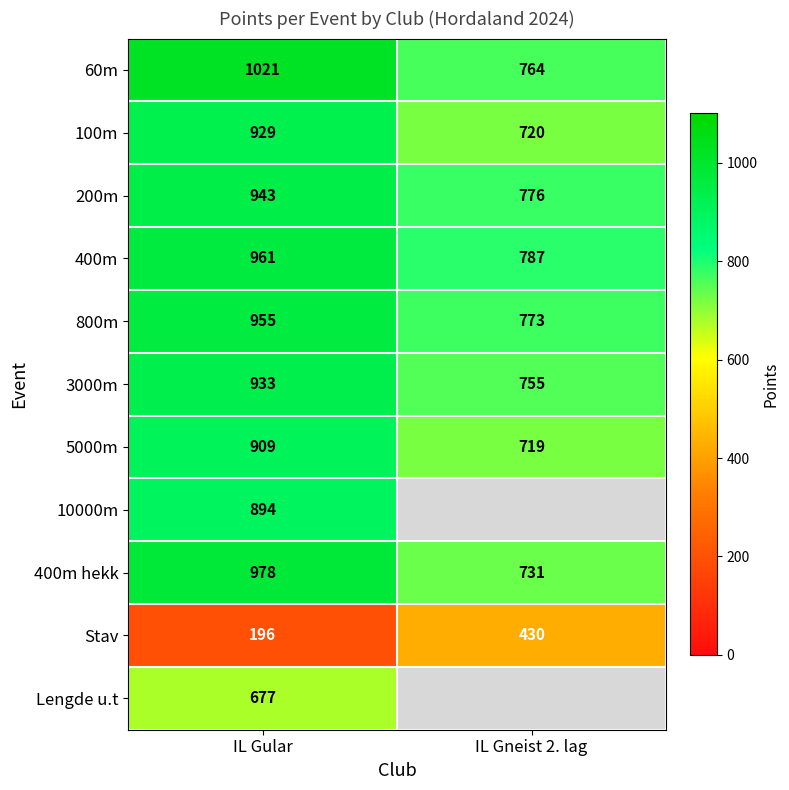

How many data points in 400m hekk are less than 978?

1